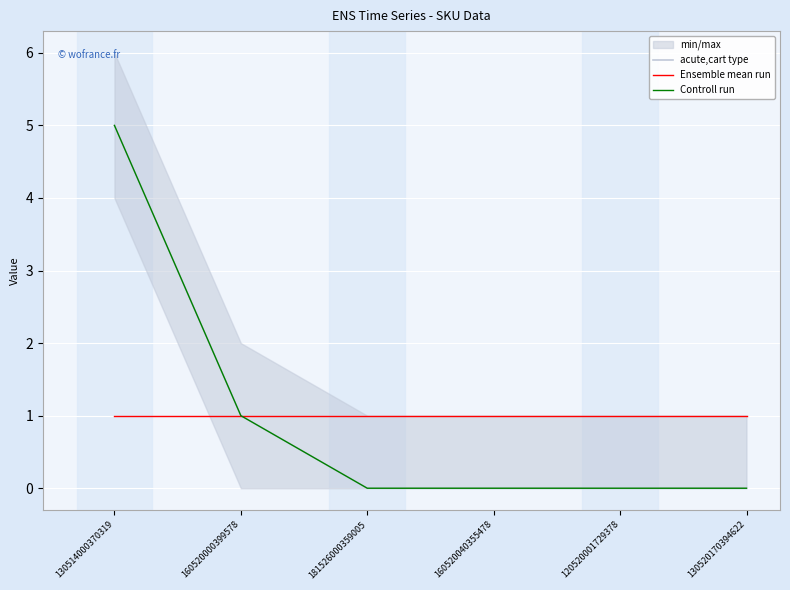

Which series has the widest spread of values?

acute,cart type